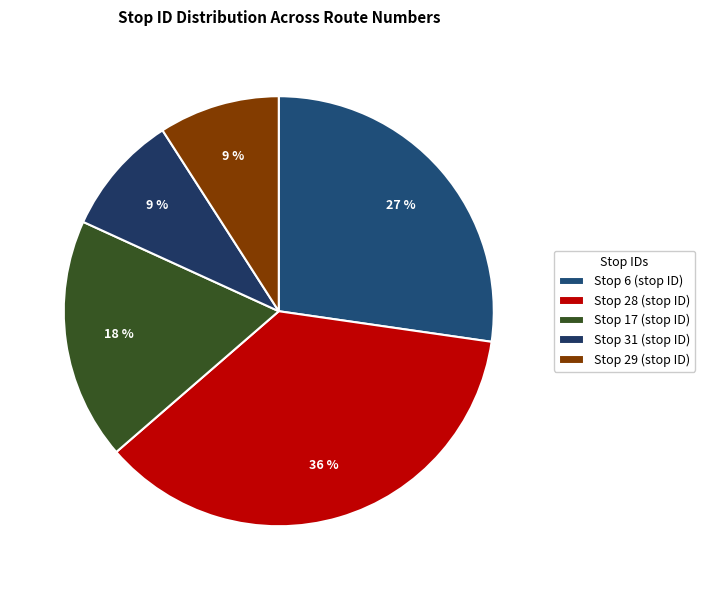

Count the number of slices in the pie.

5